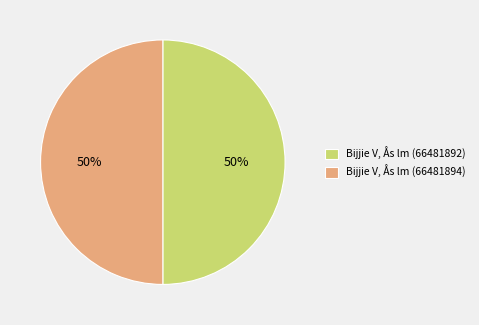

Do Bijjie V, Ås lm (66481894) and Bijjie V, Ås lm (66481892) together represent more than half of the pie?

Yes